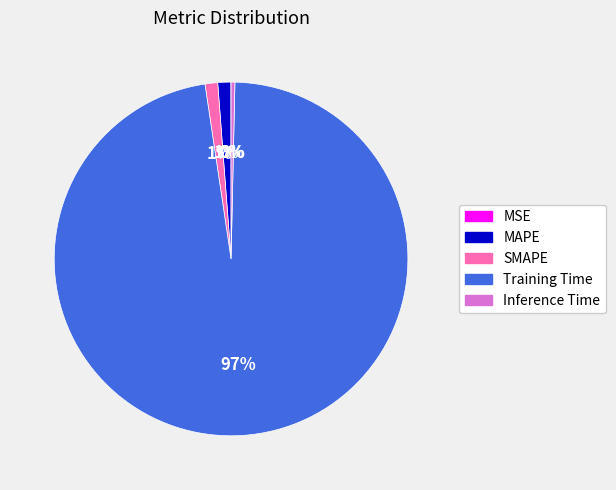

The Training Time slice represents 83% of the pie. True or false?

False